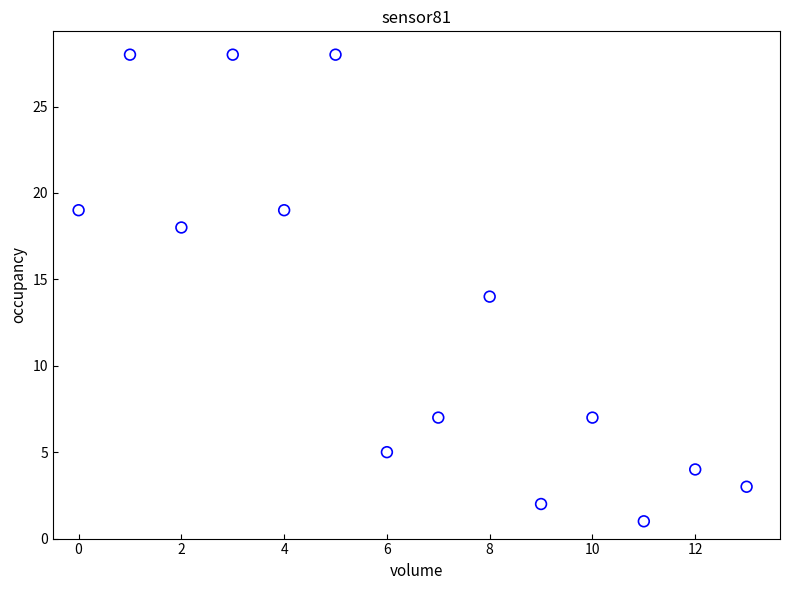

What is the range of Y values (max minus min)?

27